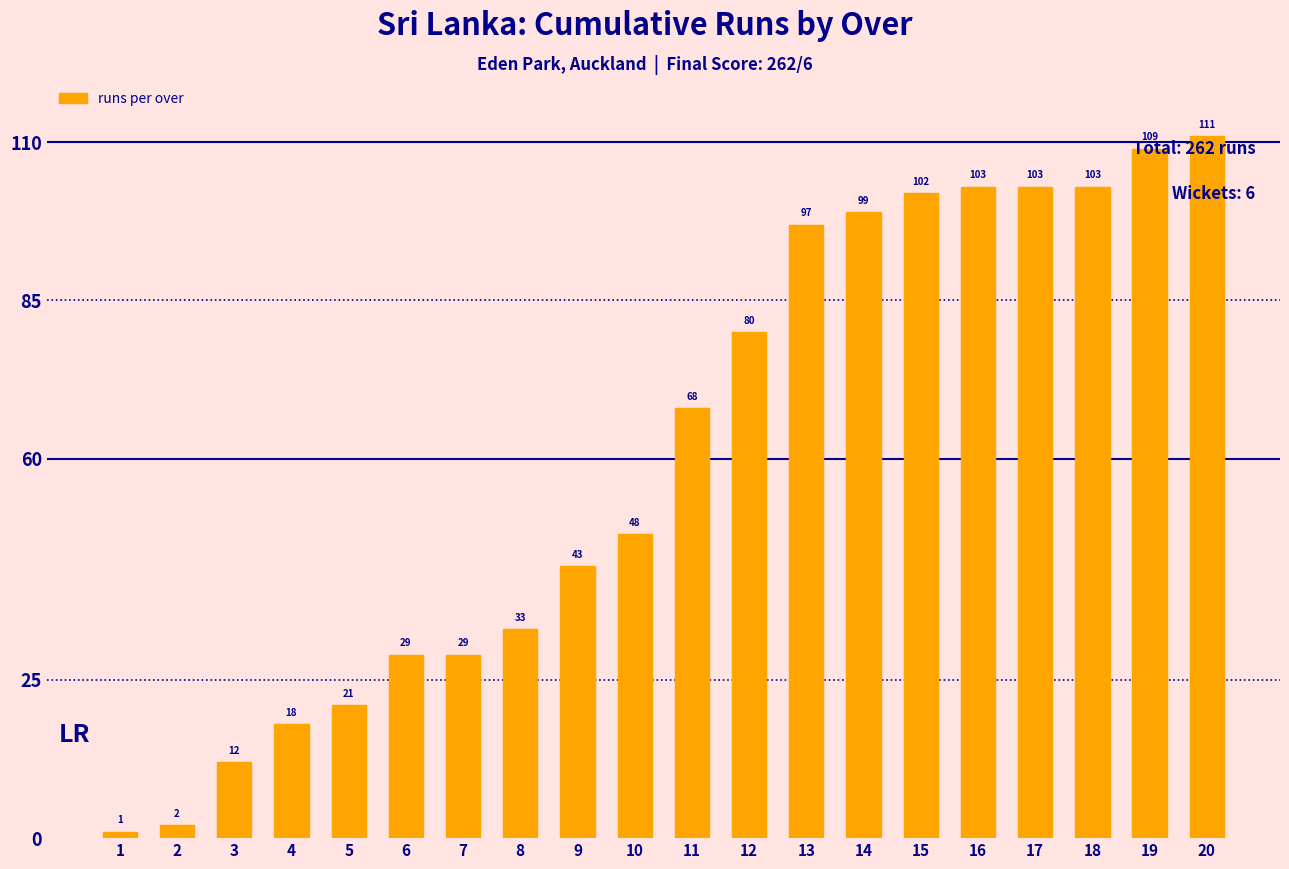

Where is the data nearest to the value 56?

10